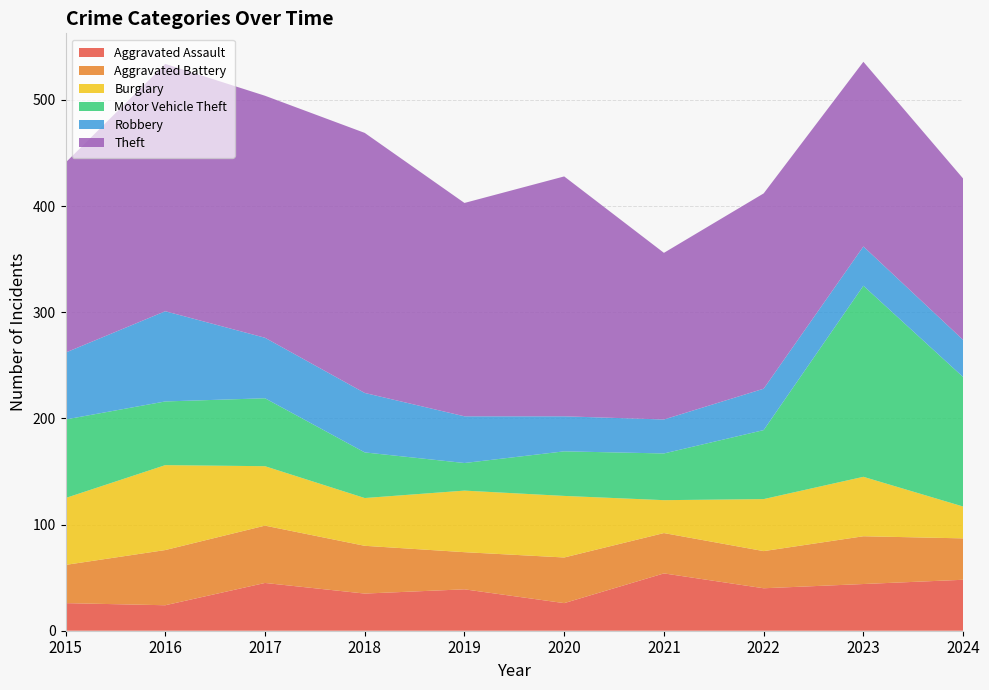

Reading left to right, list all the values displayed in this chart.

Aggravated Assault: 2015=26	2016=24	2017=45	2018=35	2019=39	2020=26	2021=54	2022=40	2023=44	2024=48
Aggravated Battery: 2015=36	2016=52	2017=54	2018=45	2019=35	2020=43	2021=38	2022=35	2023=45	2024=39
Burglary: 2015=63	2016=80	2017=56	2018=45	2019=58	2020=58	2021=31	2022=49	2023=56	2024=30
Motor Vehicle Theft: 2015=74	2016=60	2017=64	2018=43	2019=26	2020=42	2021=44	2022=65	2023=180	2024=122
Robbery: 2015=63	2016=85	2017=57	2018=56	2019=44	2020=33	2021=32	2022=39	2023=37	2024=35
Theft: 2015=179	2016=233	2017=228	2018=245	2019=201	2020=226	2021=157	2022=184	2023=174	2024=152